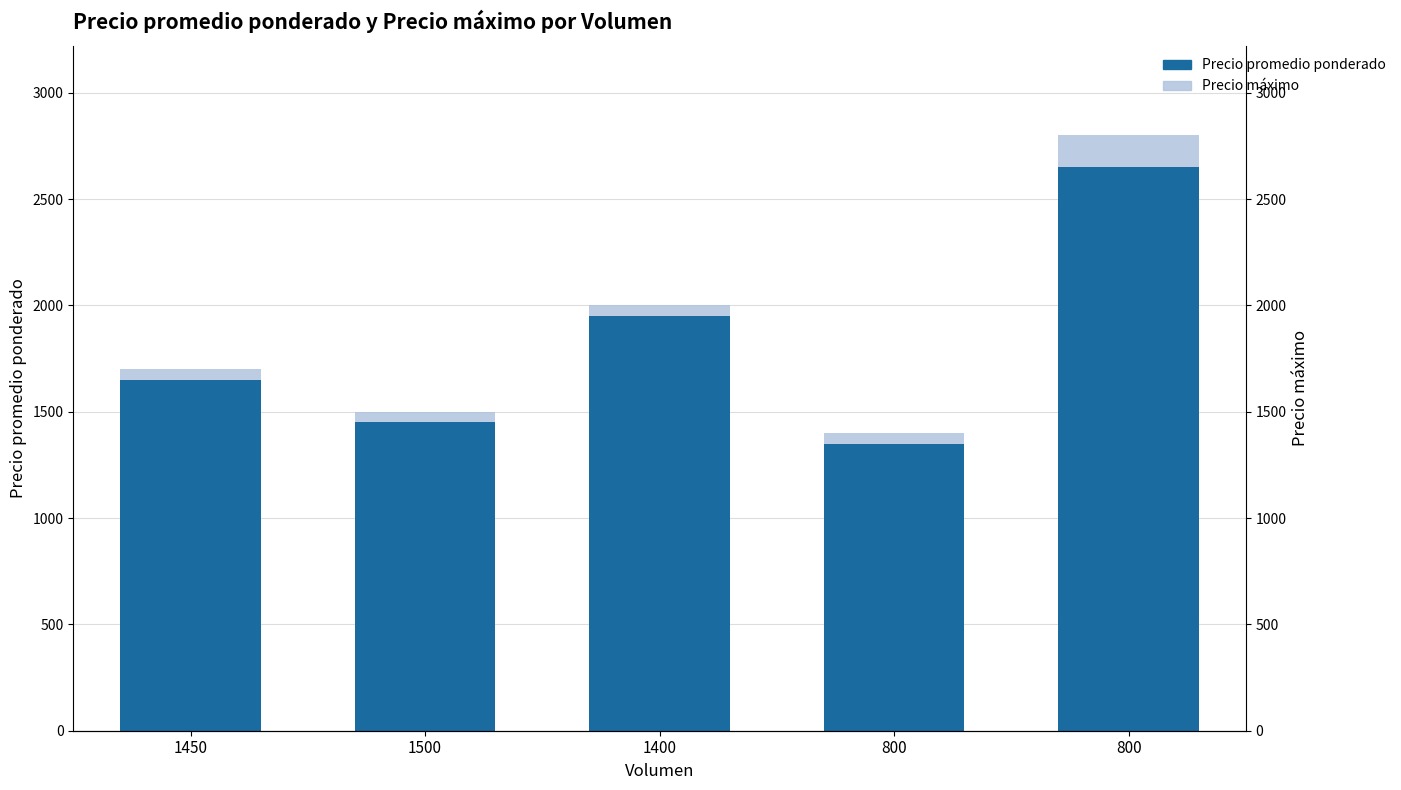

Reading right to left, extract all data points from this chart.

Precio máximo: 2800	1400	2000	1500	1700
Precio promedio ponderado: 2650	1350	1950	1450	1650